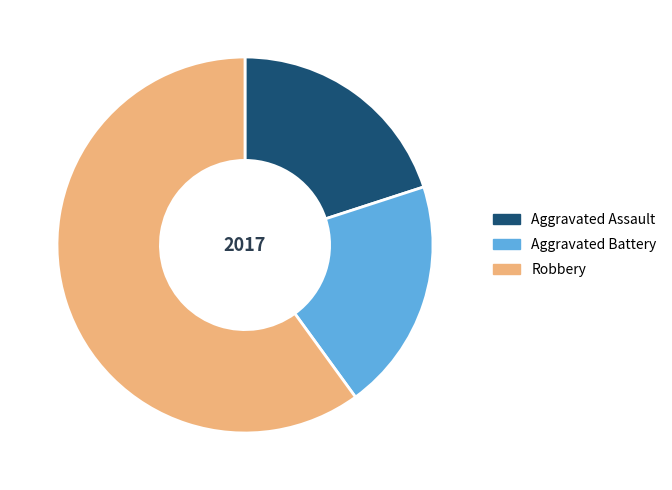

True or false: Aggravated Assault accounts for 20% of the total.

True